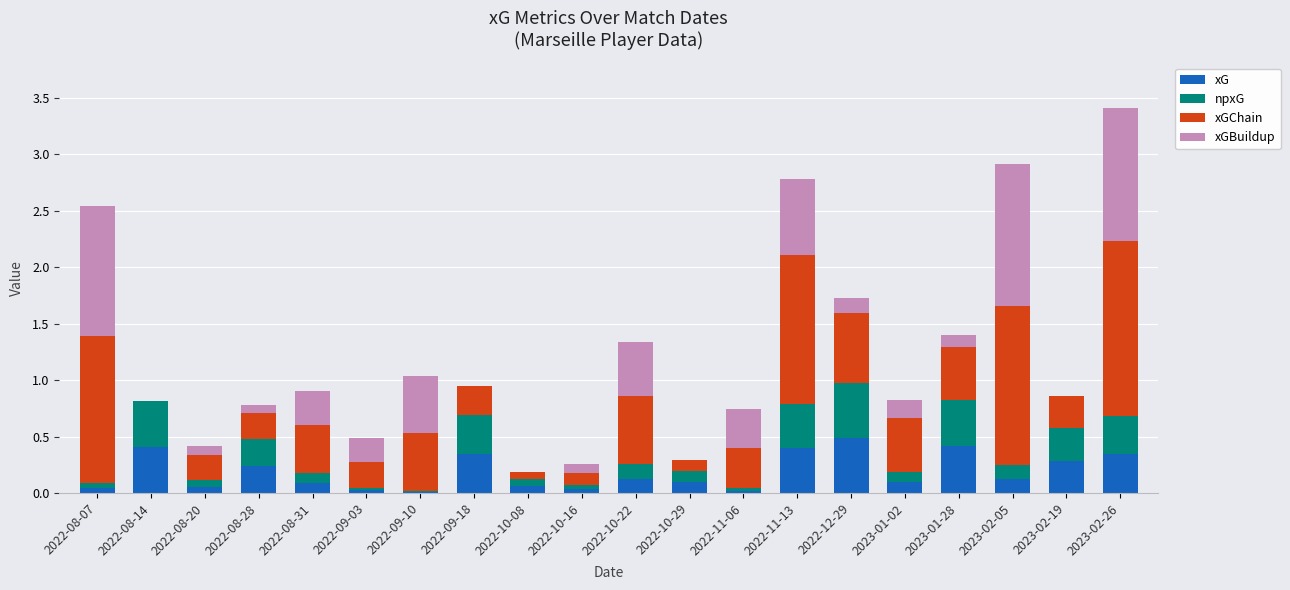

How many categories are shown in the chart?

20